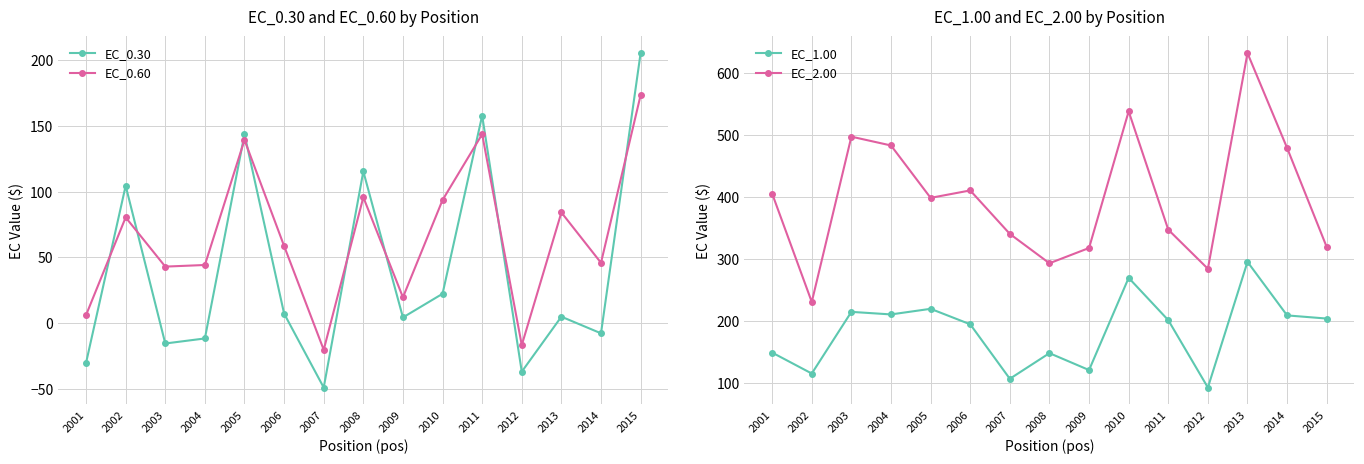

List the labels in order of EC_0.60 value, smallest first.

2007, 2012, 2001, 2009, 2003, 2004, 2014, 2006, 2002, 2013, 2010, 2008, 2005, 2011, 2015